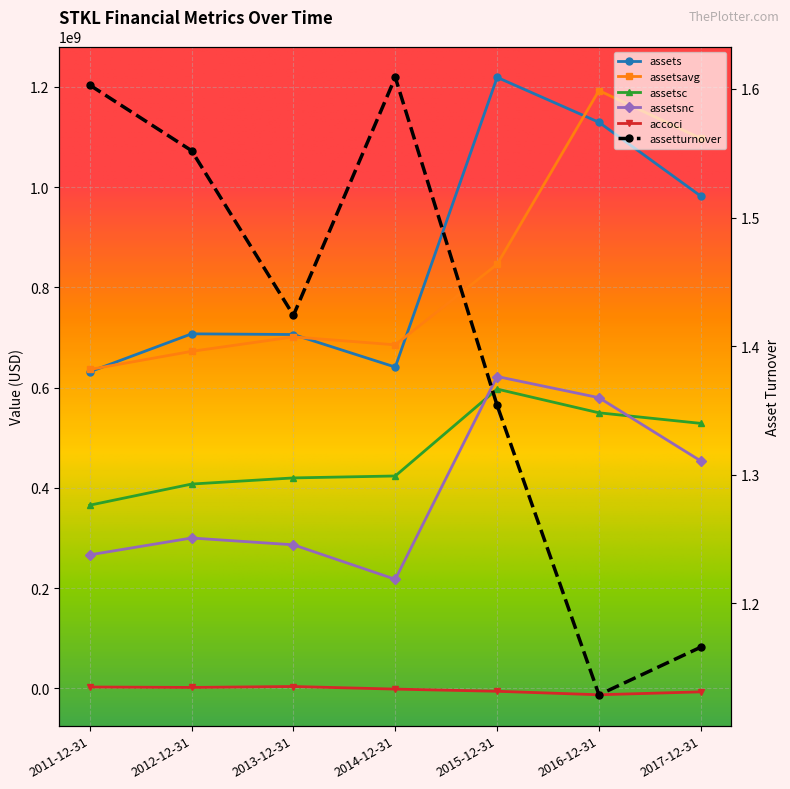

What is the sum of all assetsnc values?

2725178000.0